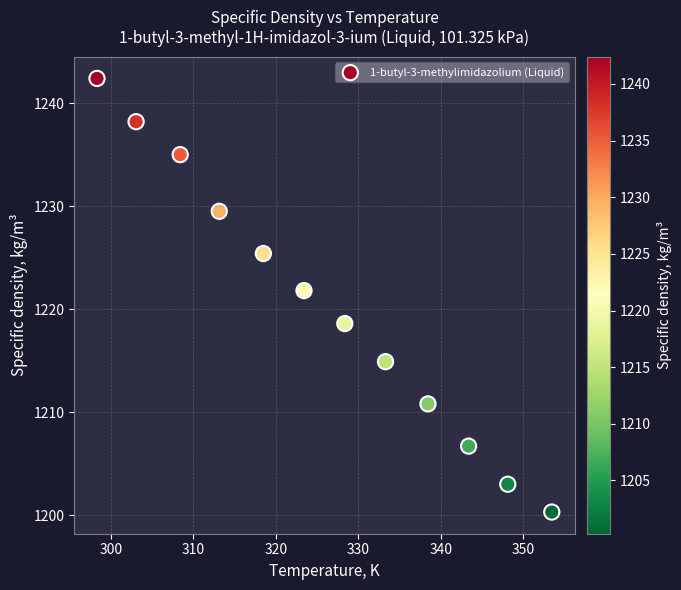

What Y value in the scatter plot is closest to 1221?

1221.8